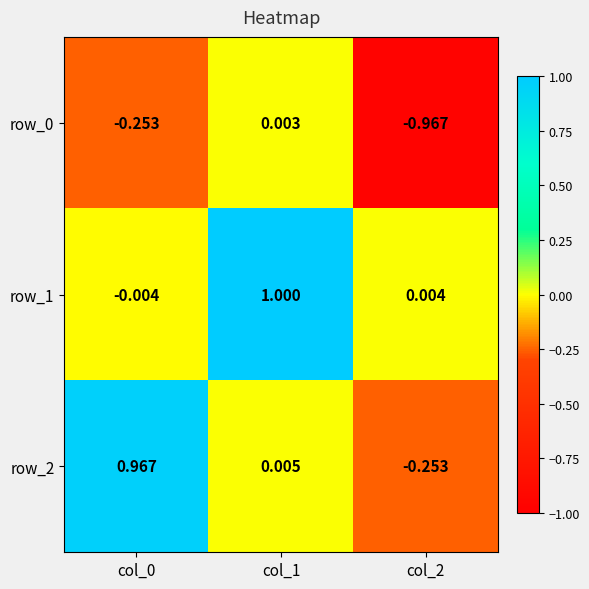

Is it true that row_0 equals -1.0 at col_2?

True